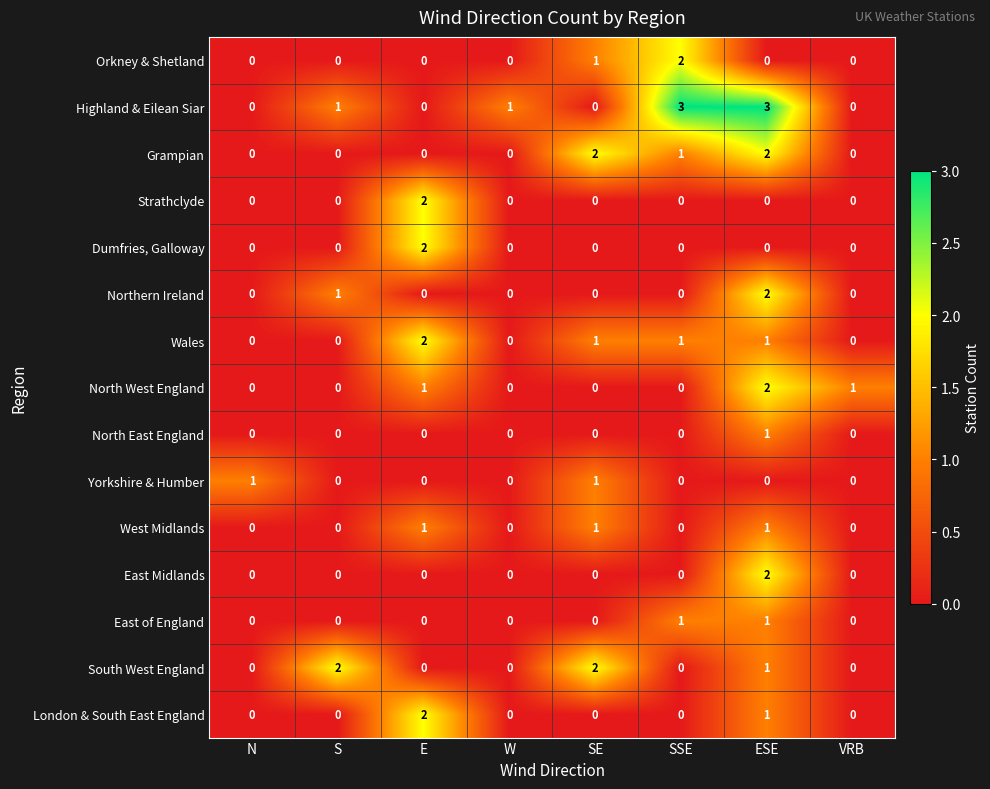

Which series has the largest range (max minus min)?

Highland & Eilean Siar